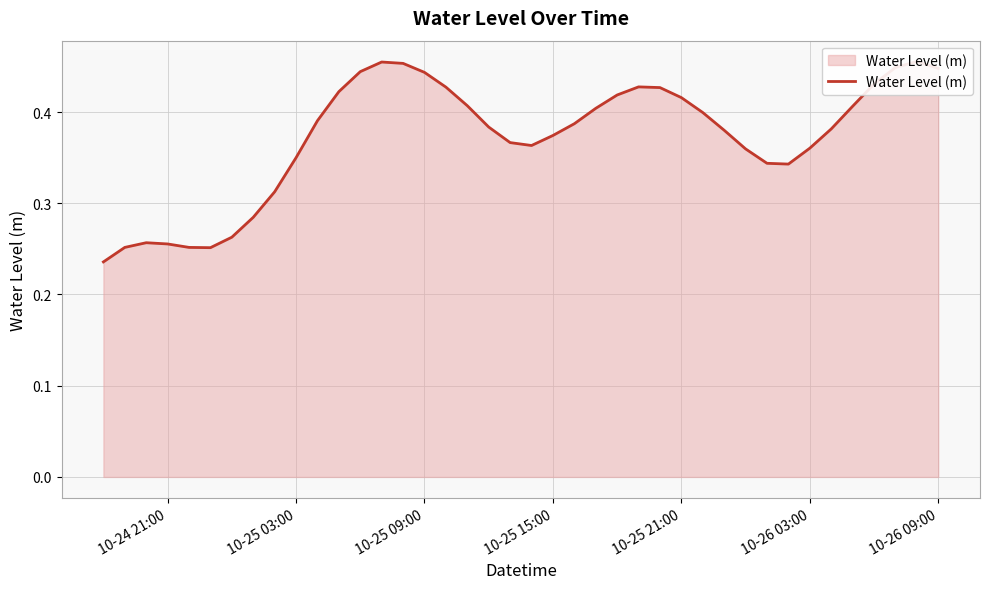

What is the approximate value at 10-25 15:00?

0.4